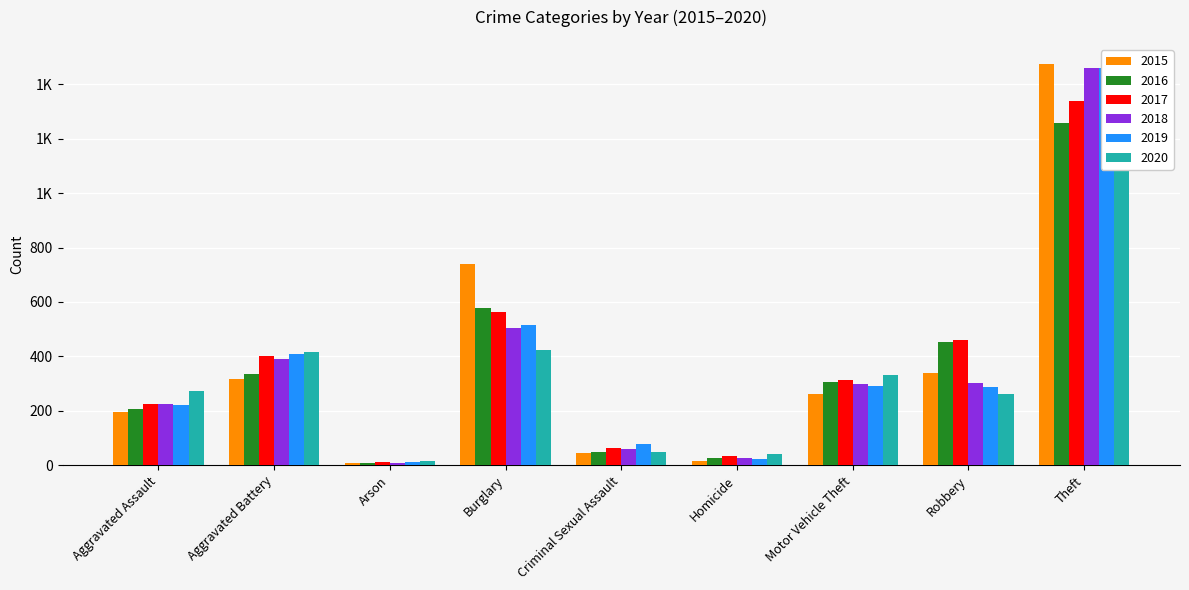

Which series has the largest range (max minus min)?

2015